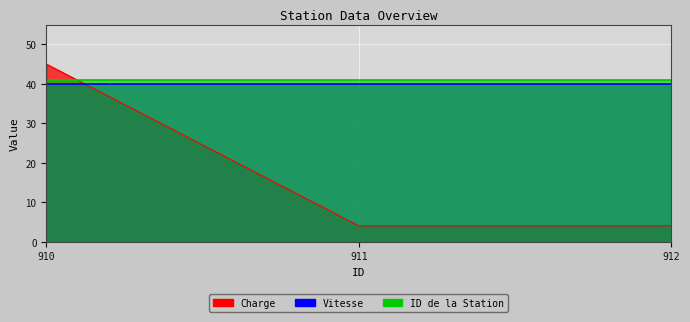

Rank the series by their maximum value, from lowest to highest.

Vitesse, ID de la Station, Charge